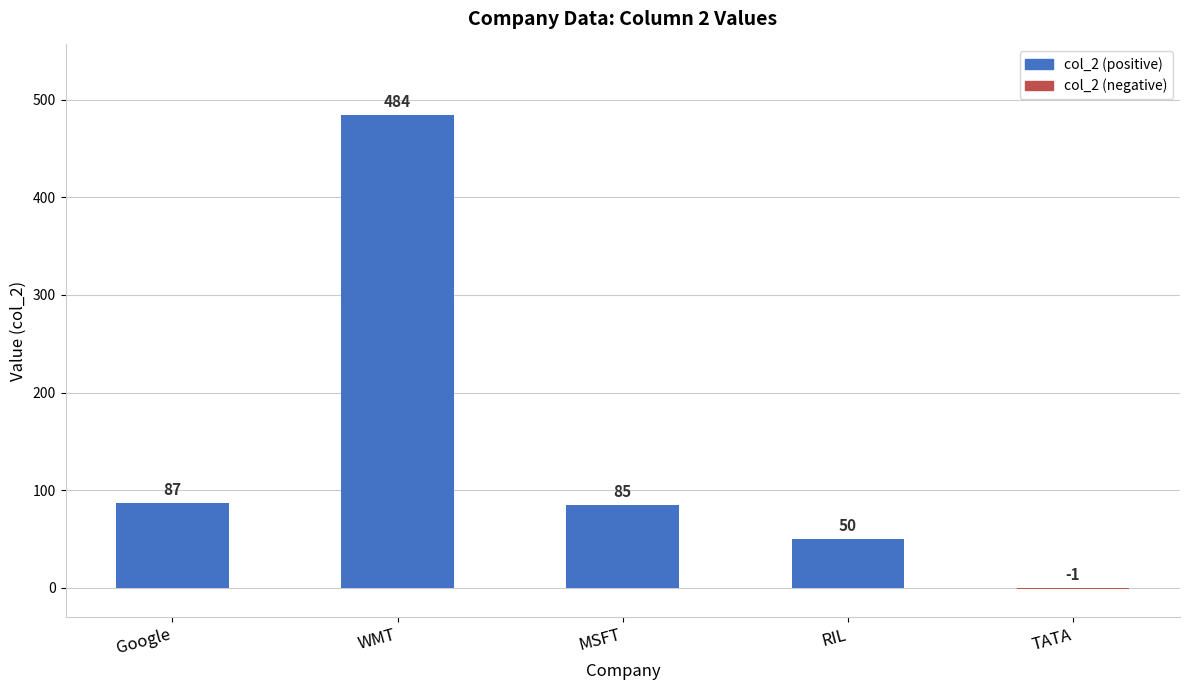

What is the difference between the values at MSFT and Google?

2